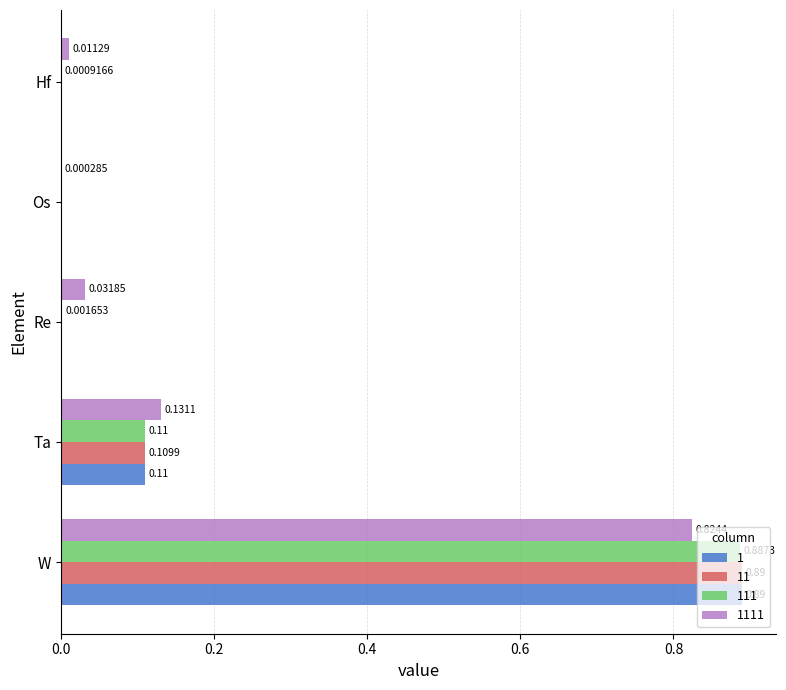

Where is 111 nearest to the value 0?

Os